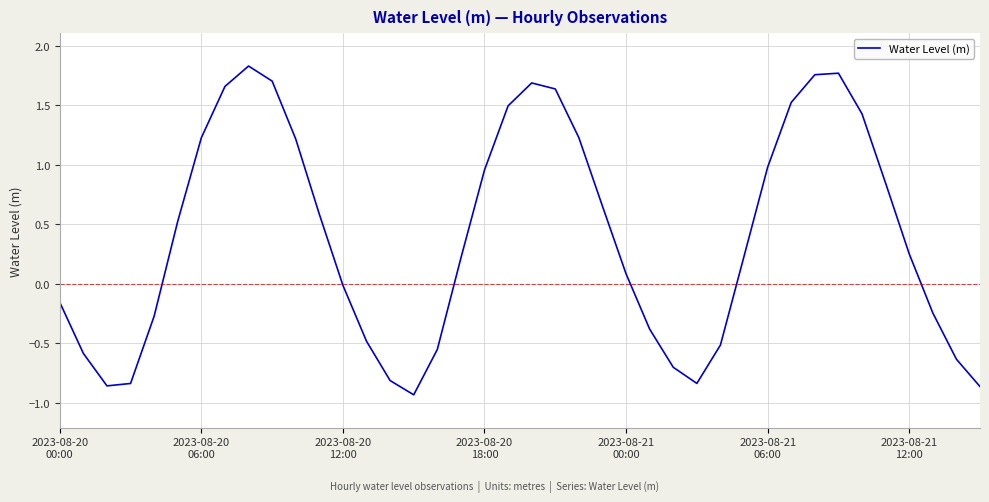

What is the difference between the maximum and minimum values?

2.8